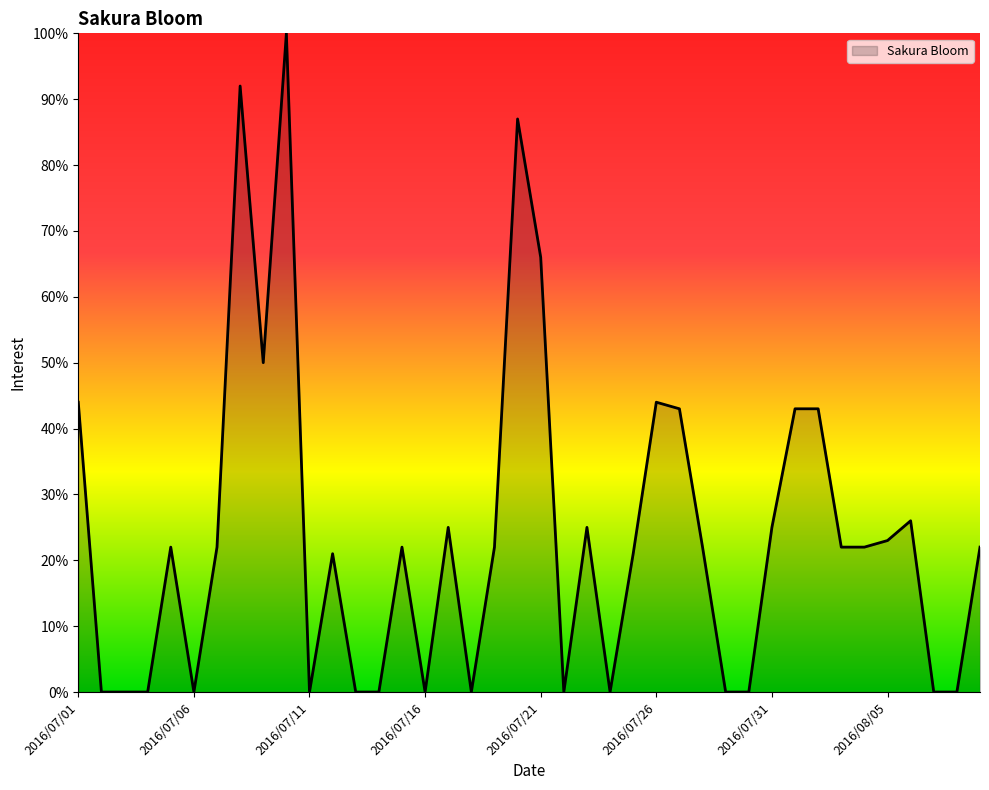

Does the chart have visible grid lines?

No